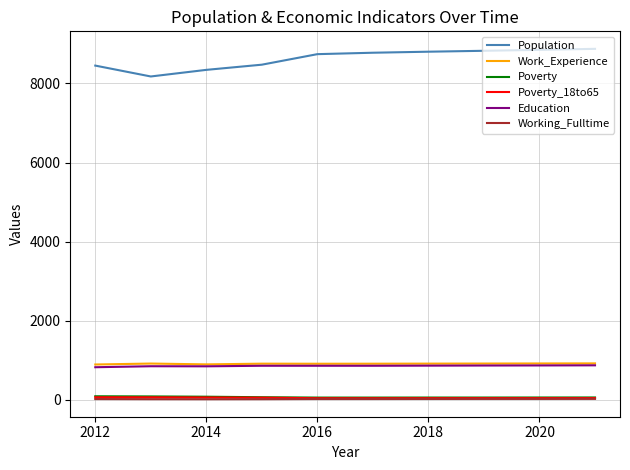

True or false: Poverty_18to65 and Education cross at least once.

False